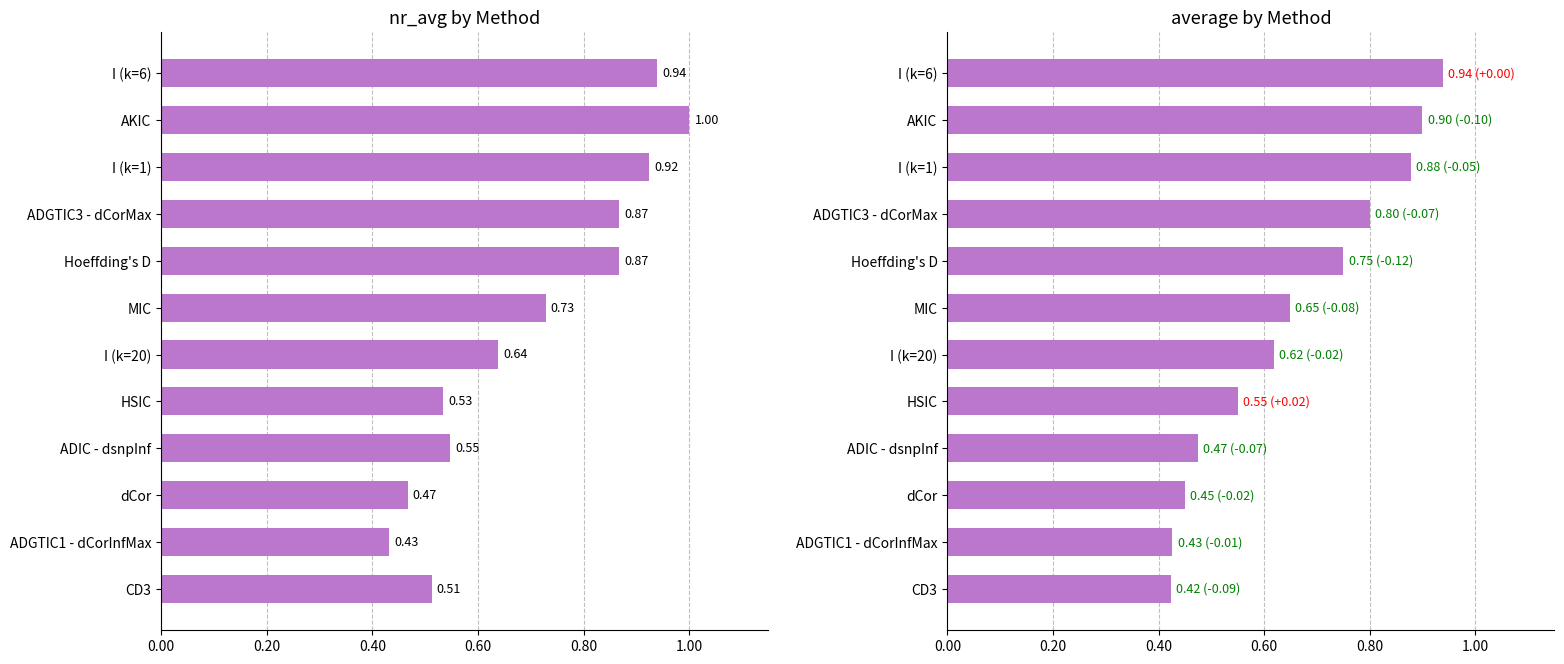

Which series has the largest total across all categories?

nr_avg